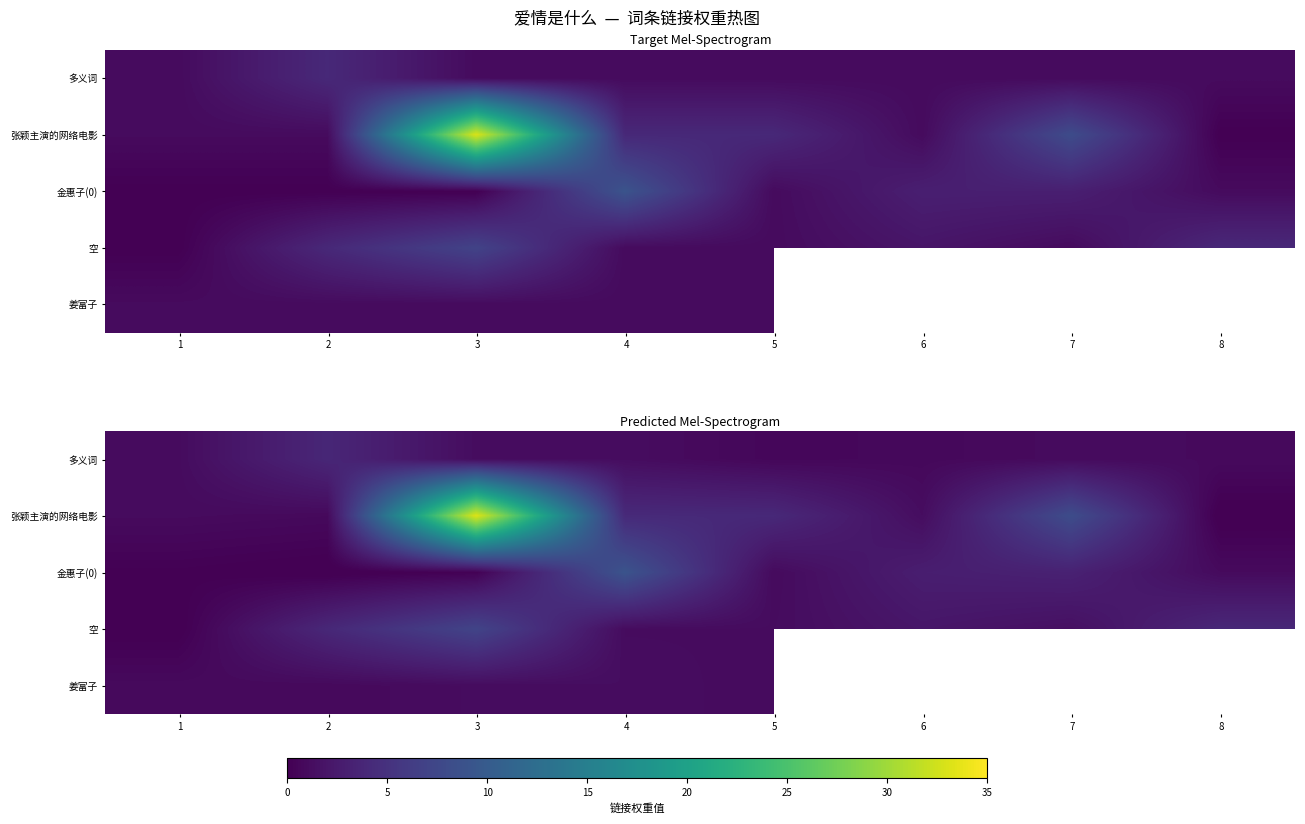

Which has a higher value, 4 or 6?

4